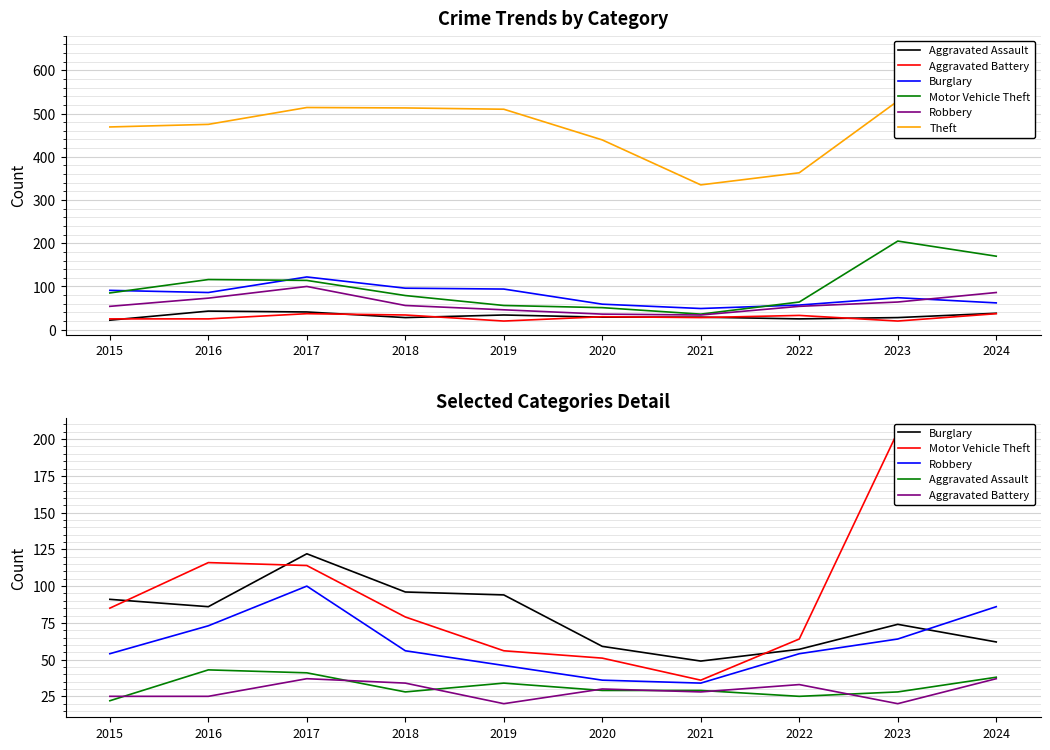

Between 2023 and 2021, which is larger?

2021